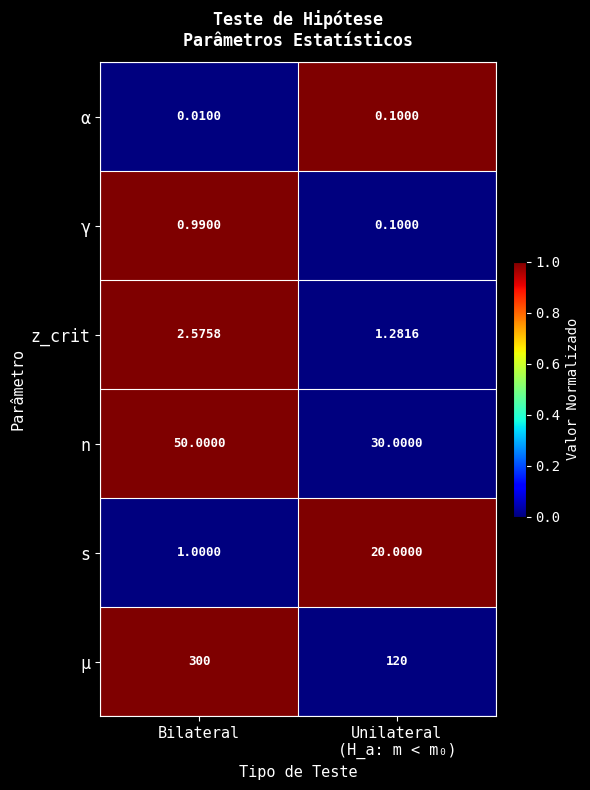

Which series has the largest range (max minus min)?

μ